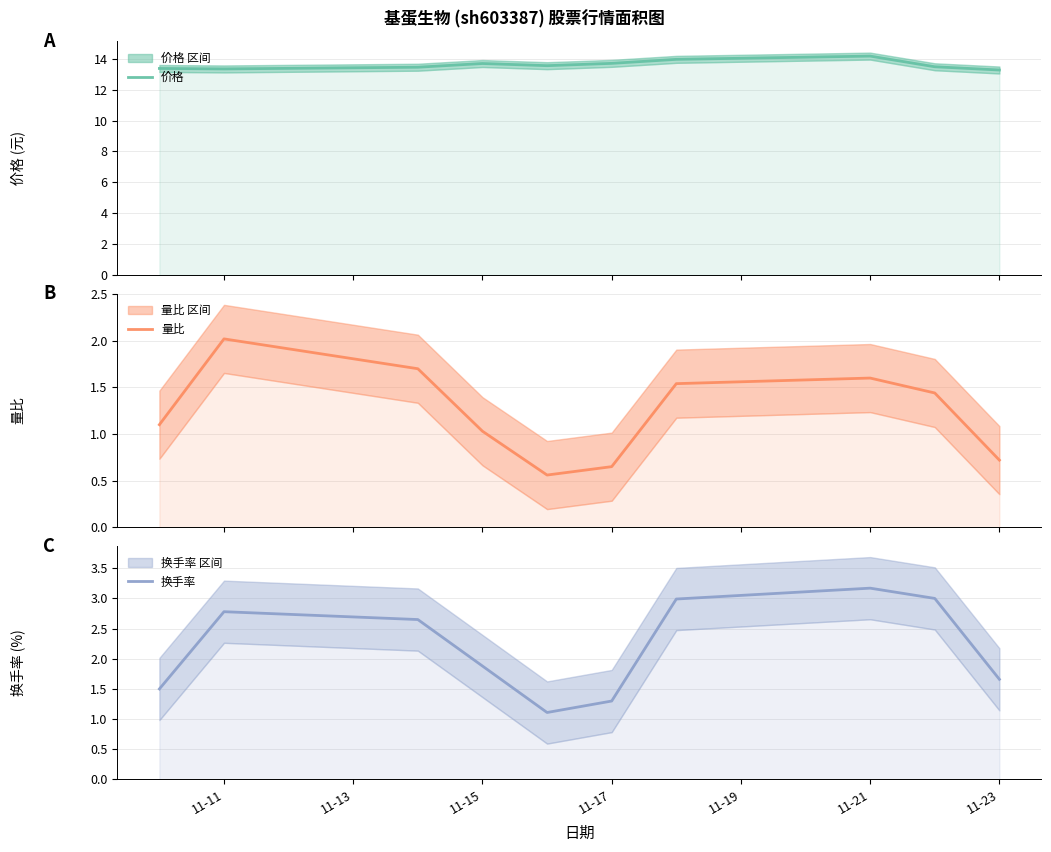

Which category has the highest value in the 换手率 series?

11-21